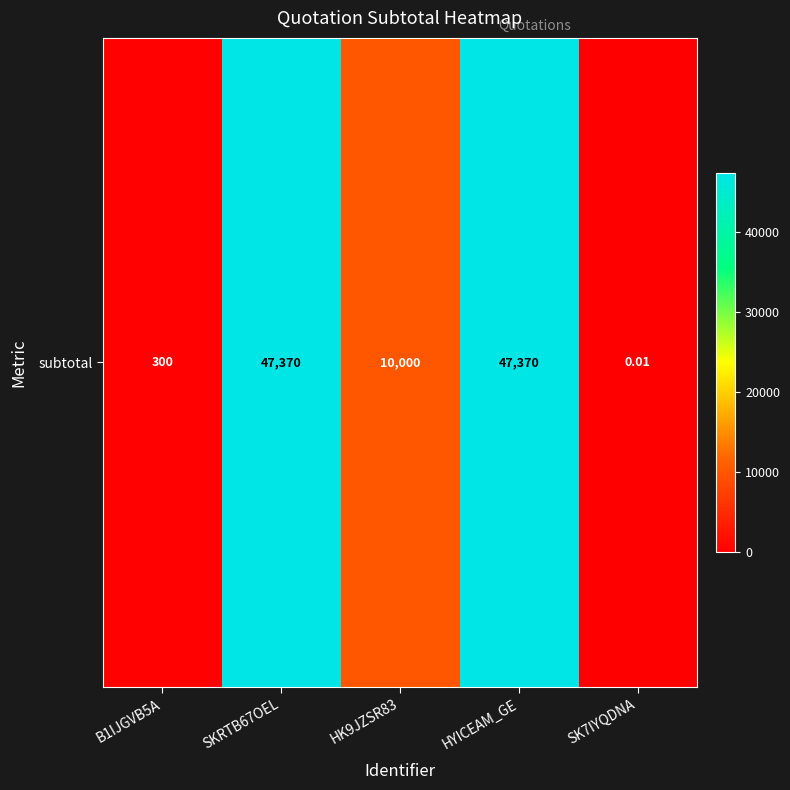

What is the difference between the values at HK9JZSR83 and B1IJGVB5A?

9700.0